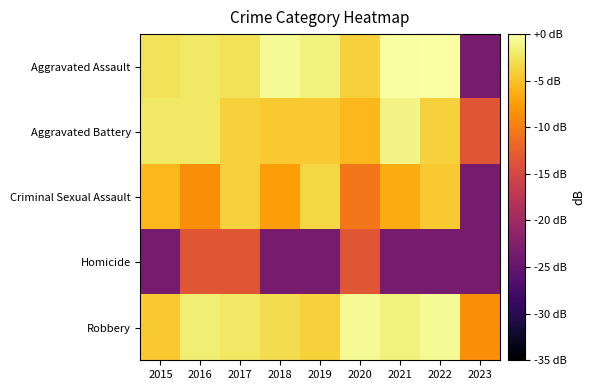

What is the difference between the highest and lowest values at 2019?

22.0